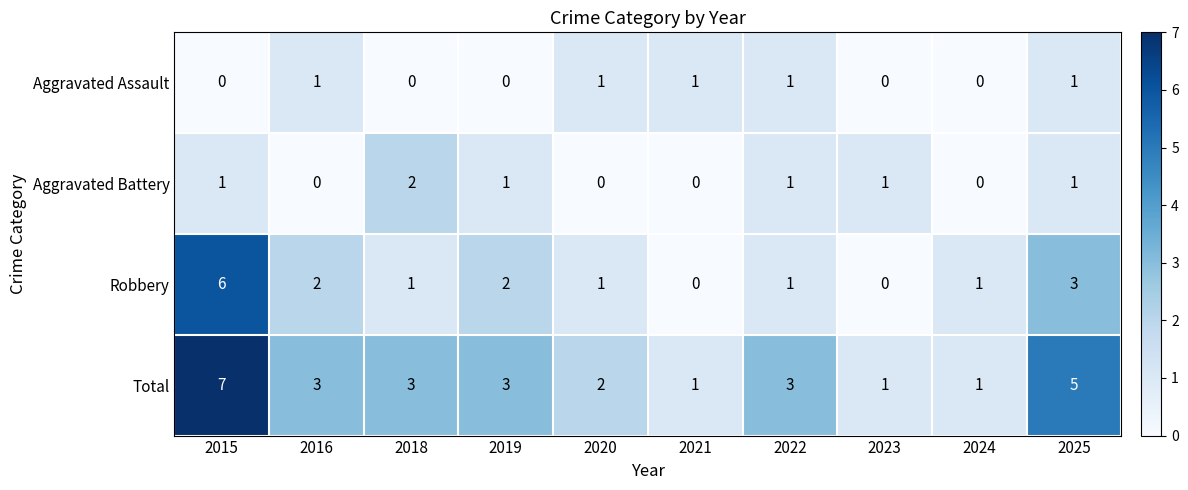

The Aggravated Assault series shows 1 at 2024. True or false?

False